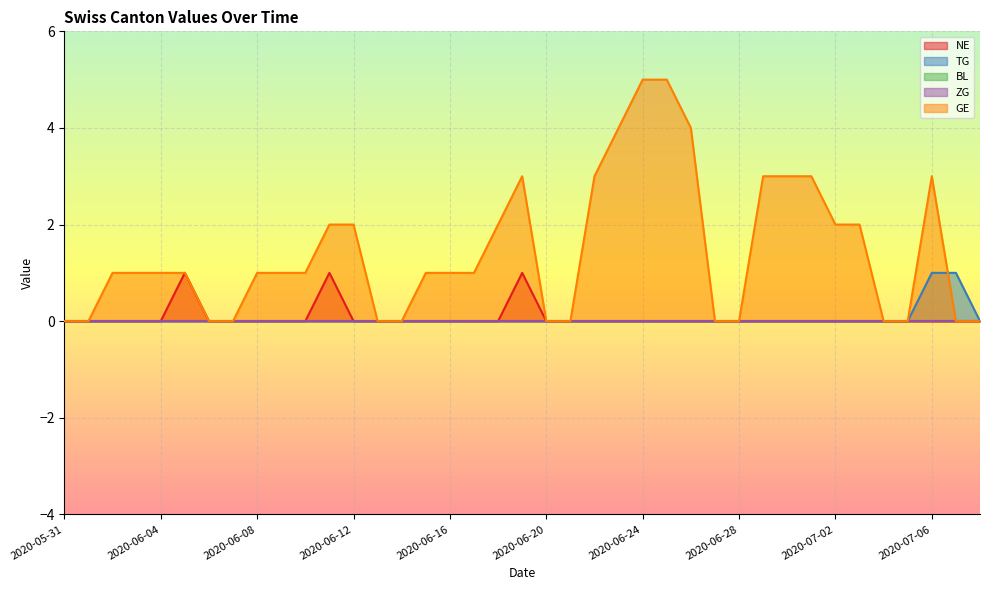

Where is the first local maximum for NE?

2020-06-05